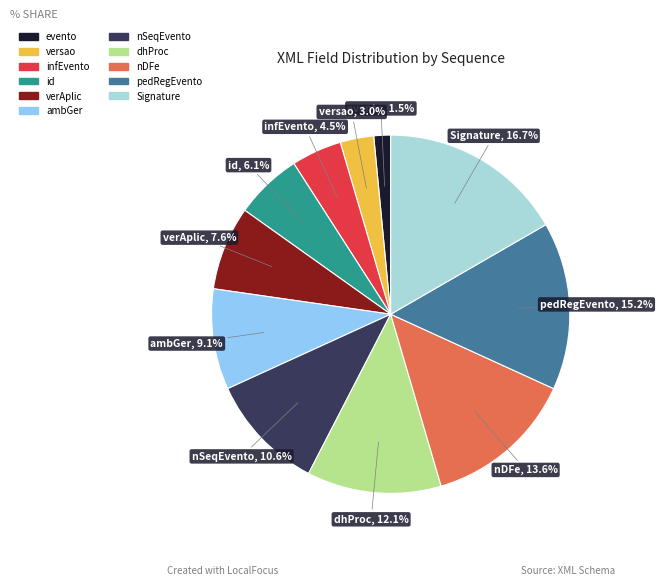

Is there a majority slice in this chart?

No